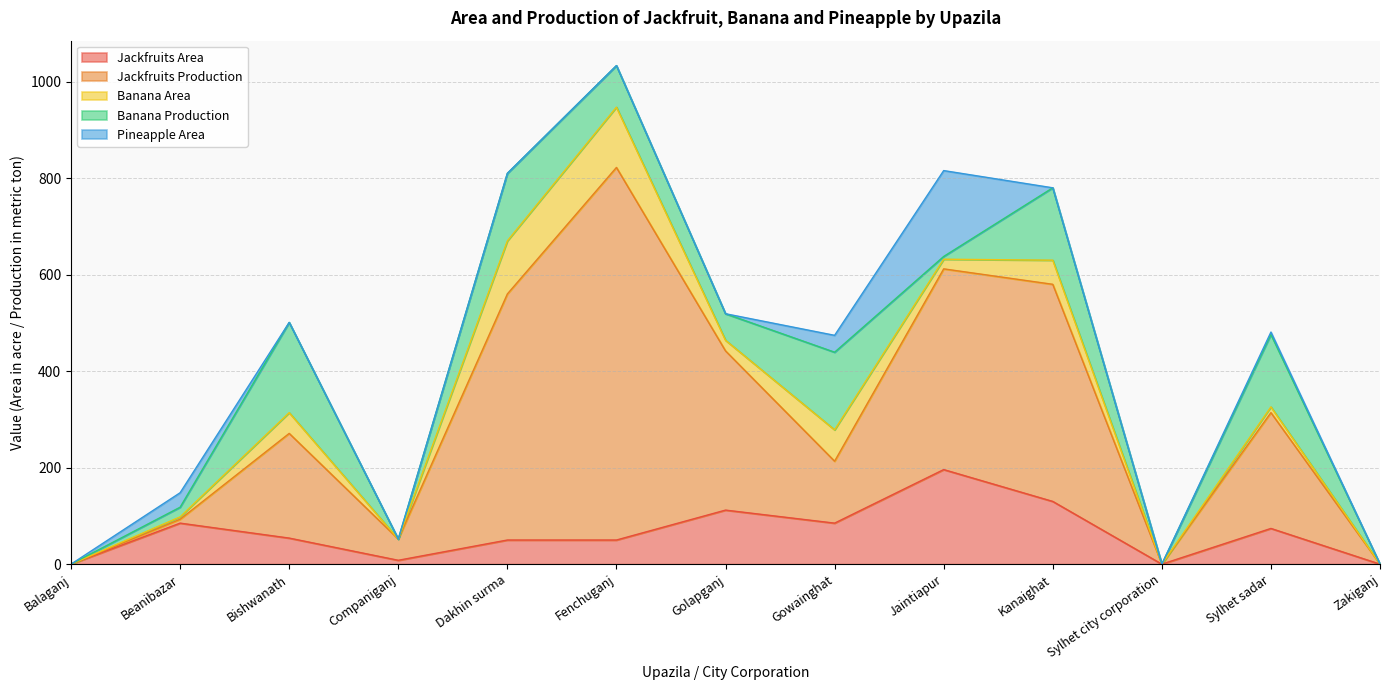

How many times do Jackfruits Production and Pineapple Area cross each other?

1